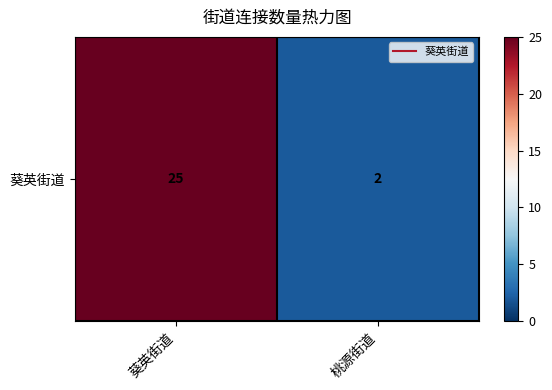

List the labels in order of value, largest first.

葵英街道, 桃源街道